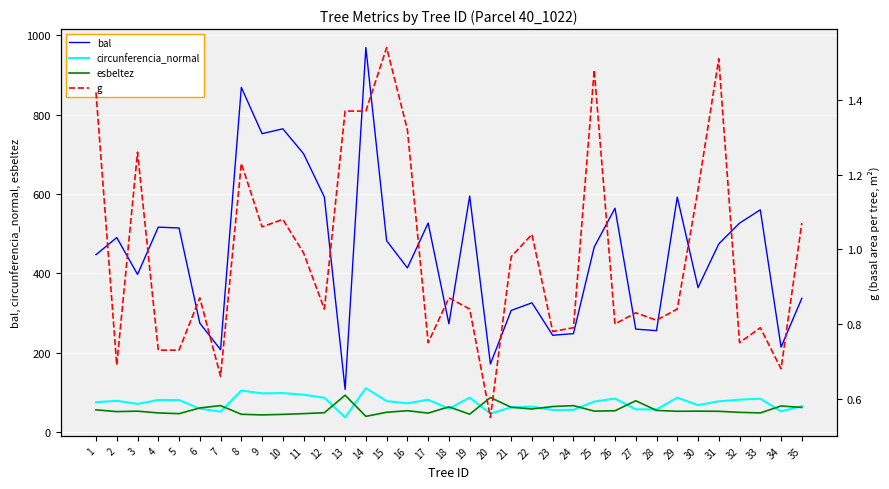

Which series changed the most between 19 and 29?

esbeltez